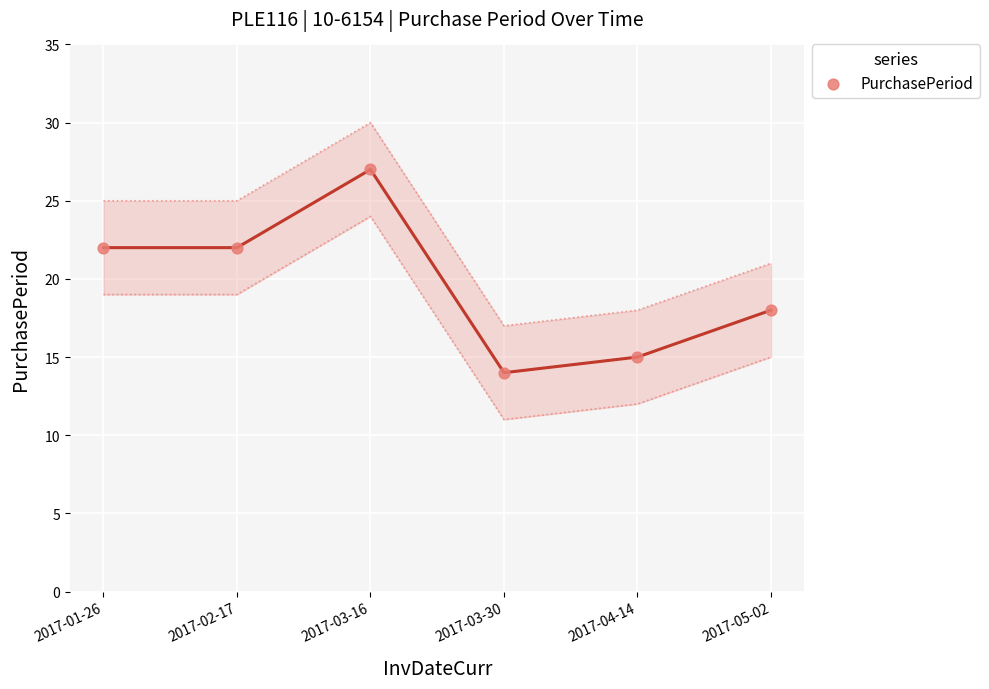

What is the average Y value?

20